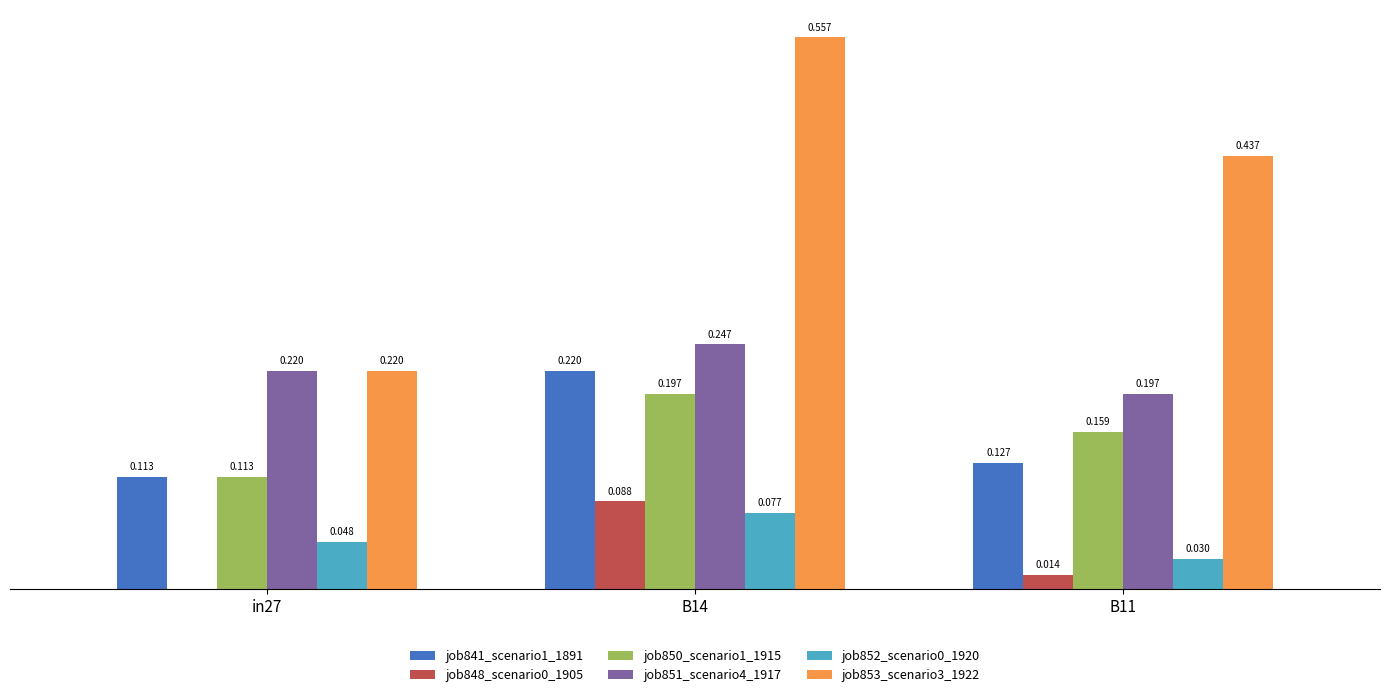

Is the value of job841_scenario1_1891 at B14 greater than the value of job853_scenario3_1922 at B11?

No